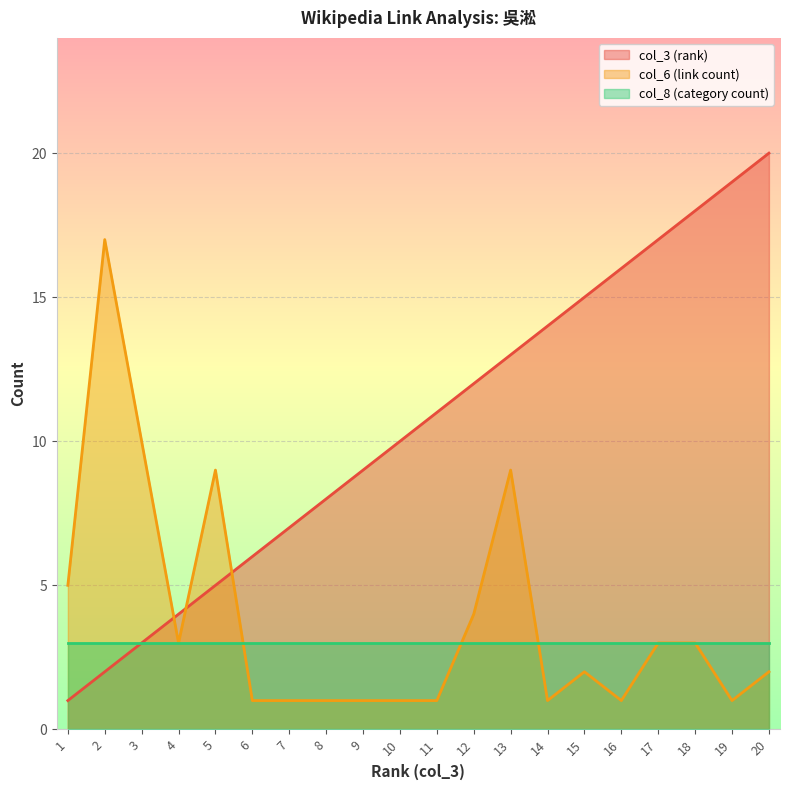

Which has a higher value, 6 or 2?

6